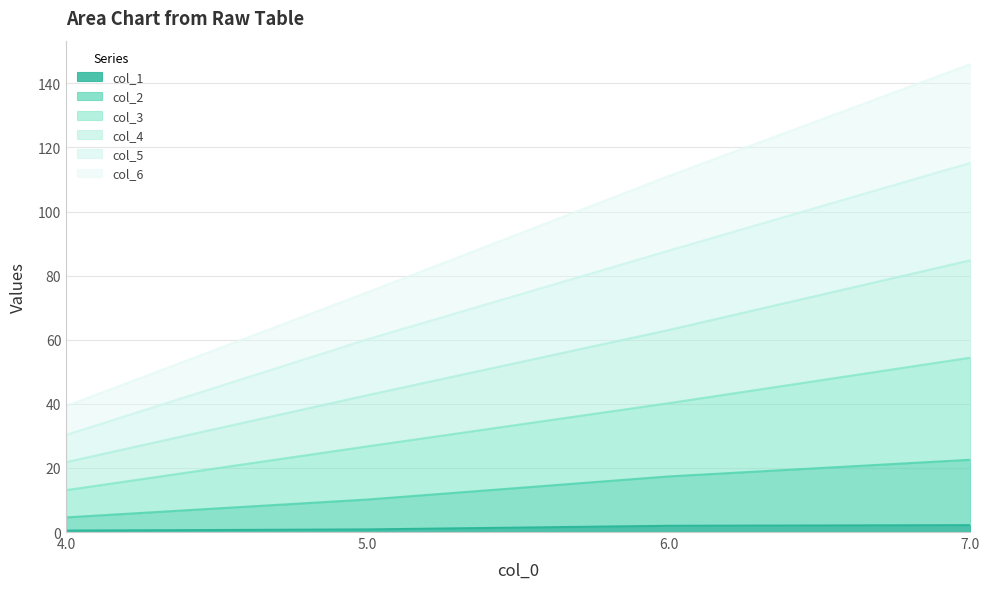

How many categories are shown in the chart?

4